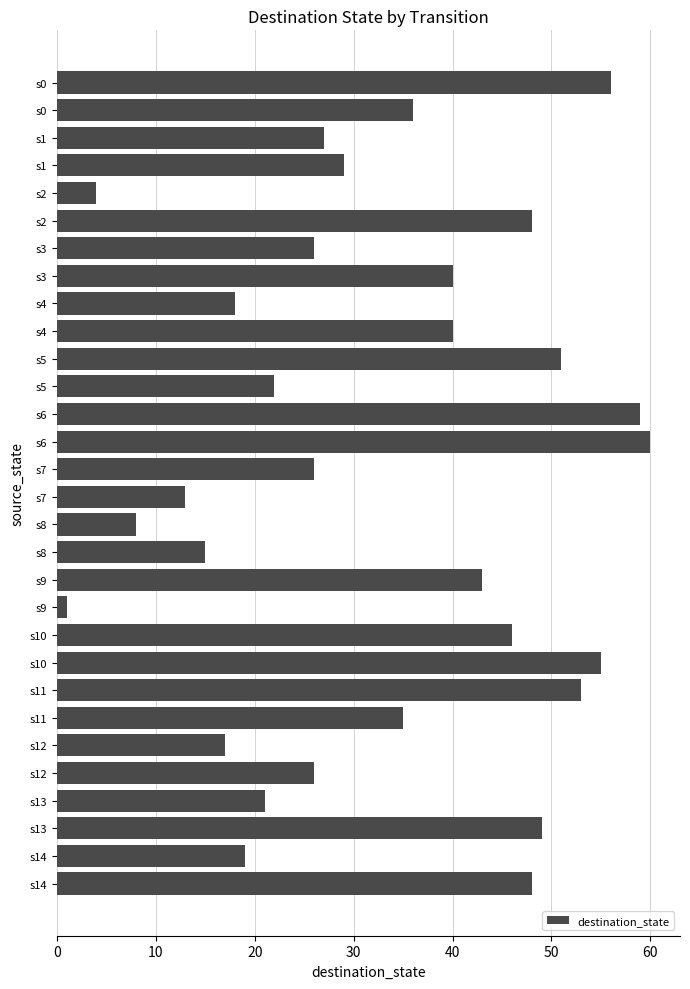

Count the number of categories in the chart.

30